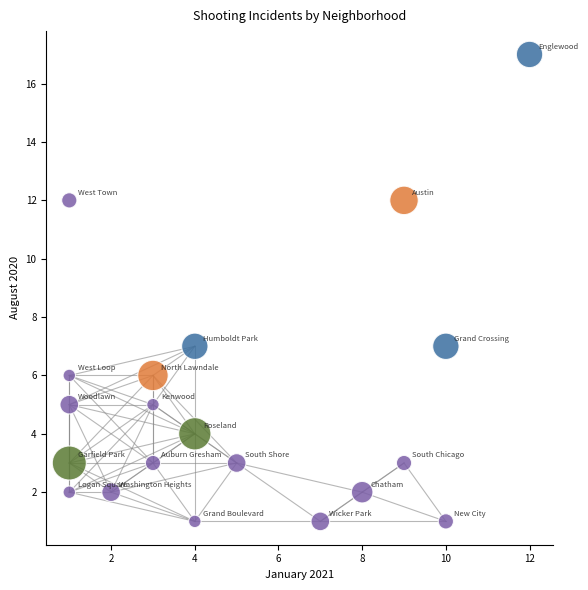

What is the range of X values (max minus min)?

11